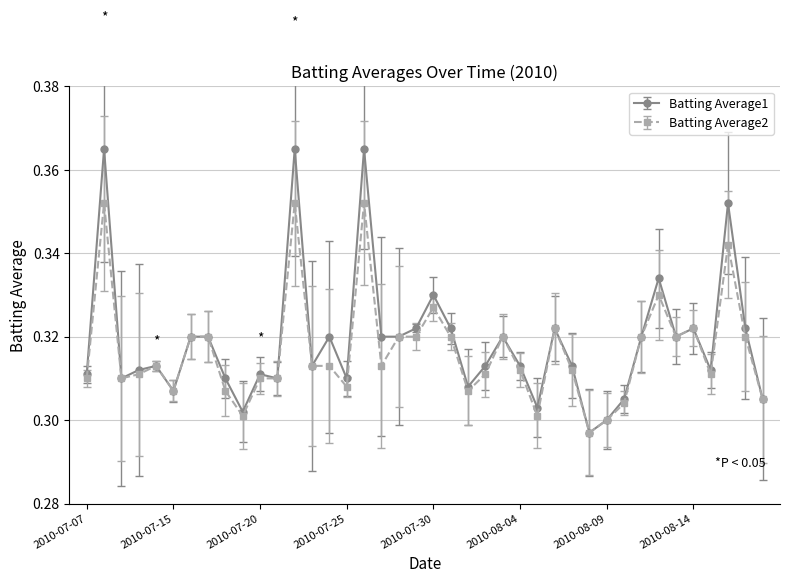

Is this an area chart (filled region under the line)?

No